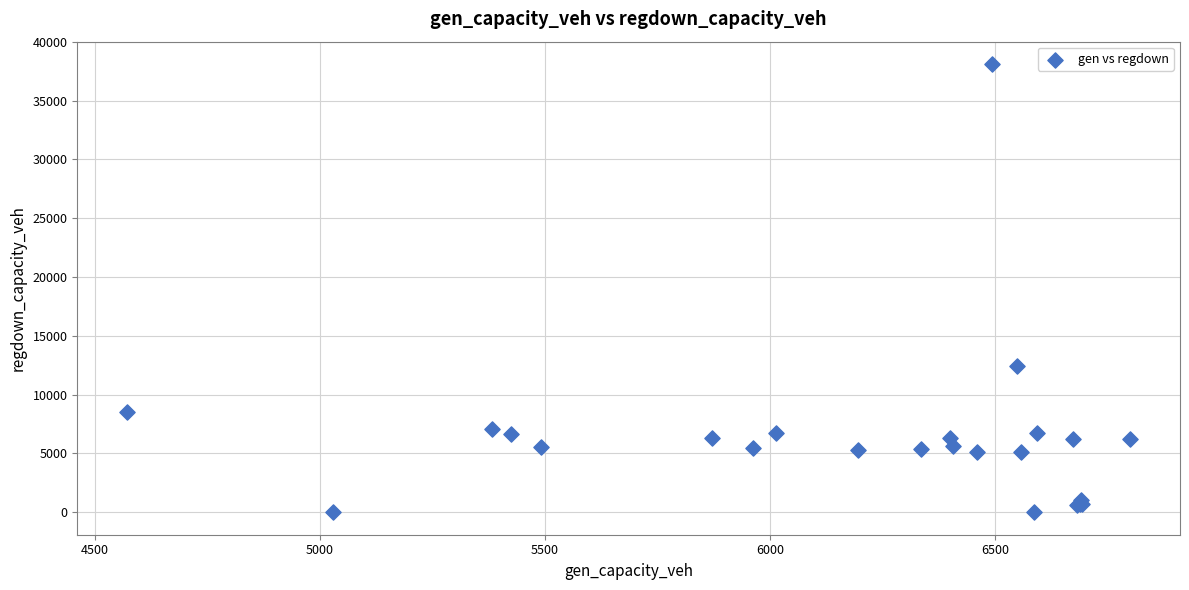

What Y value in the scatter plot is closest to 19048?

12443.8